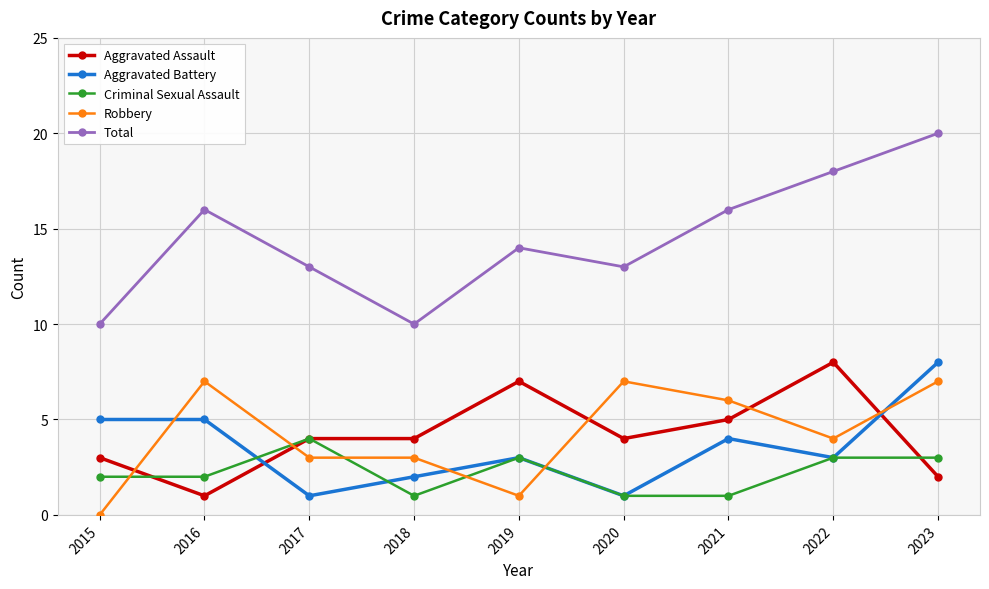

How many categories are shown in the chart?

9